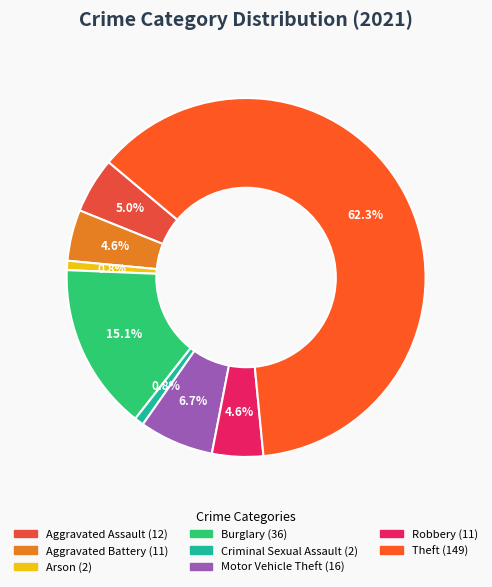

Count the number of slices in the pie.

8